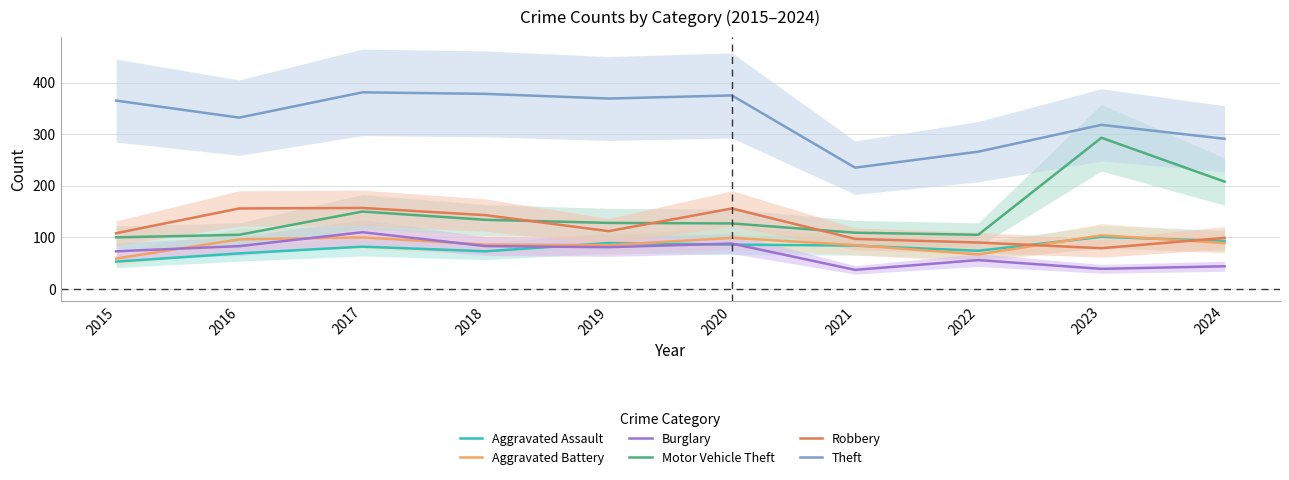

Which series has the largest total across all categories?

Theft